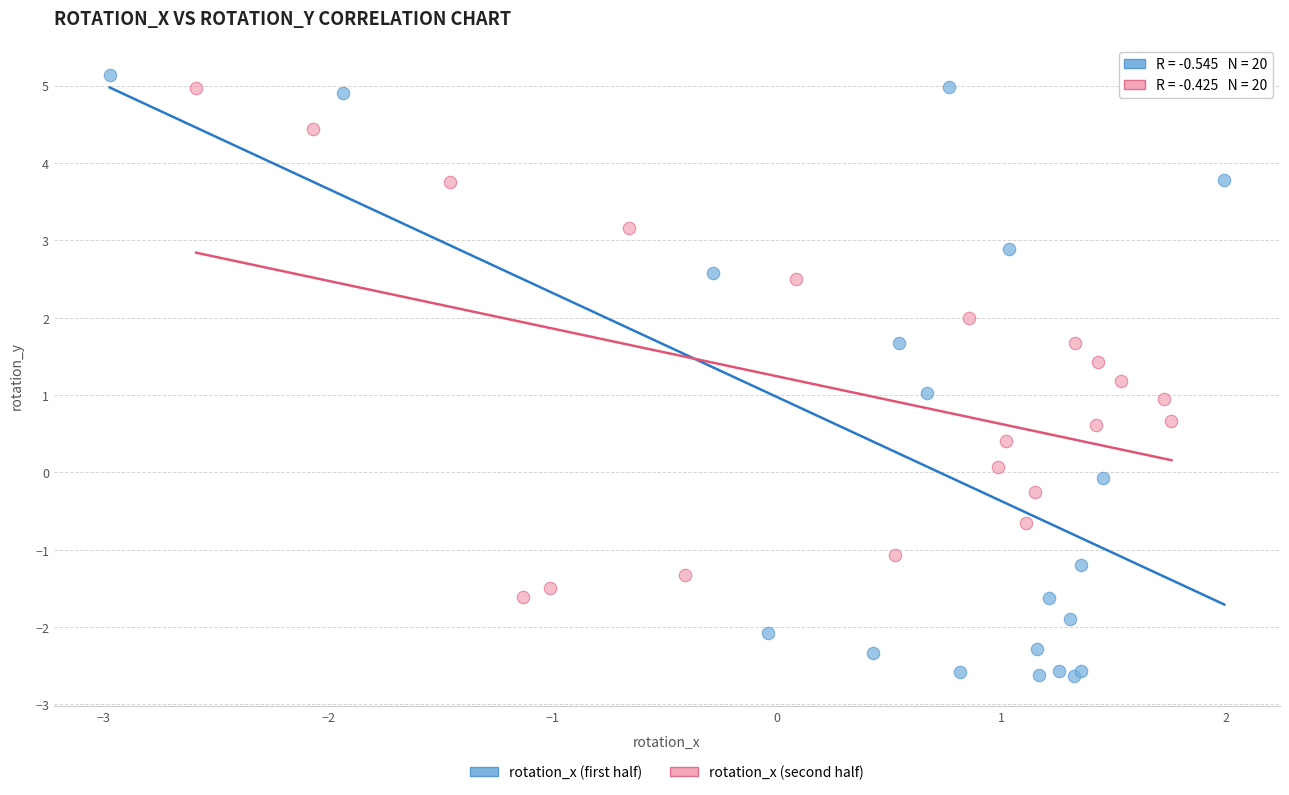

Which series contains the highest Y value?

rotation_x (first half)